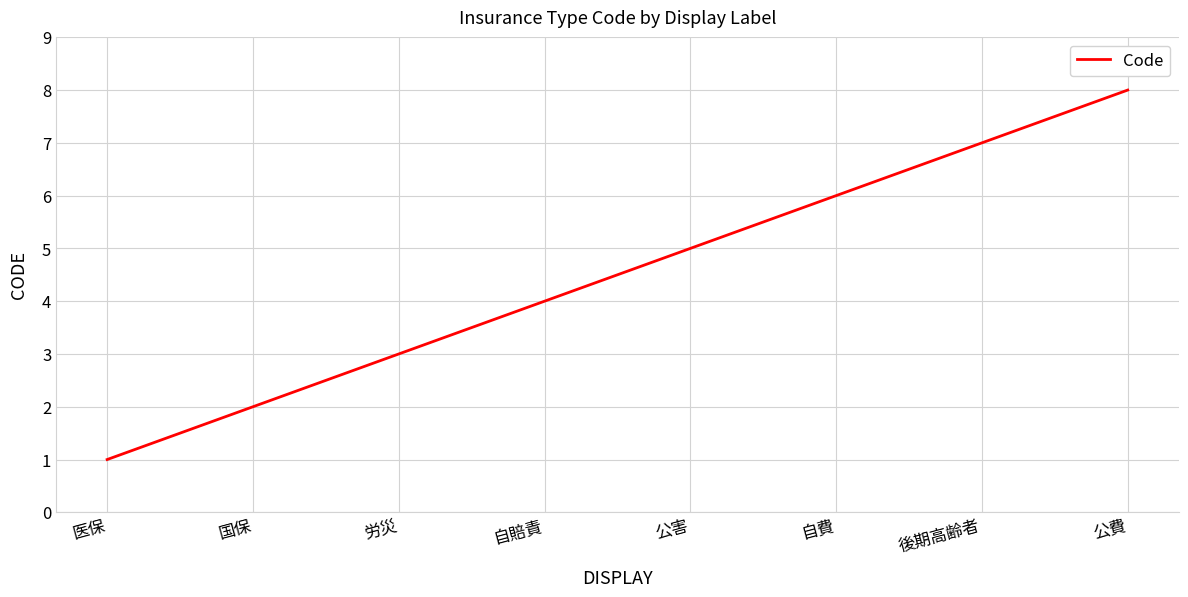

Approximately how many times larger is the value at 自費 compared to 後期高齢者?

0.9